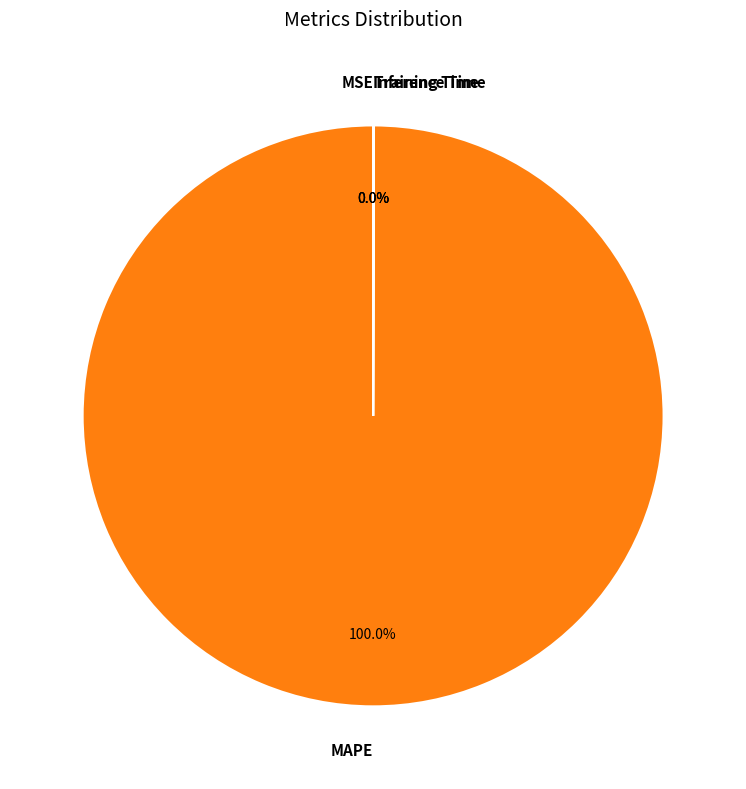

Does any single category account for the majority?

Yes